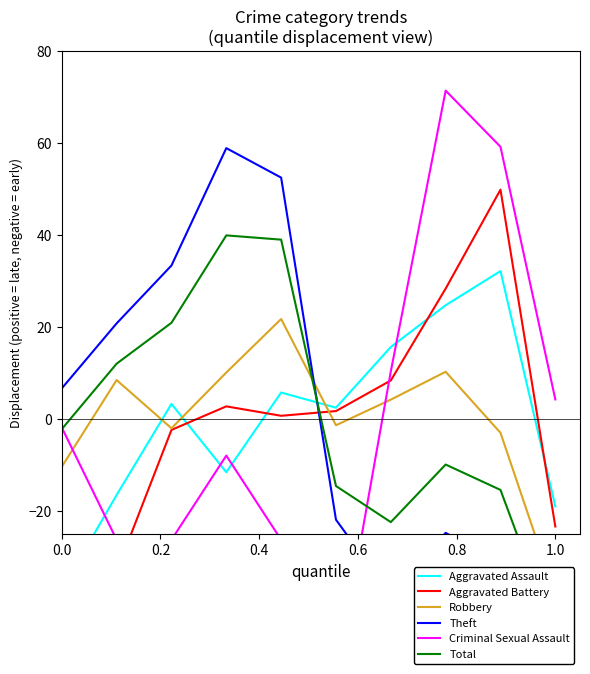

Reading left to right, what are all the values shown in this chart?

Aggravated Assault: -37.1	-16.5	3.3	-11.5	5.8	2.5	15.7	24.7	32.1	-19.0
Aggravated Battery: -33.0	-33.0	-2.4	2.8	0.7	1.7	8.4	28.3	49.8	-23.3
Robbery: -10.3	8.5	-2.0	10.1	21.7	-1.3	4.2	10.3	-3.0	-38.2
Theft: 6.7	20.8	33.4	58.8	52.4	-21.8	-38.3	-24.7	-31.3	-56.0
Criminal Sexual Assault: -1.8	-26.2	-26.2	-7.9	-26.2	-56.7	10.4	71.3	59.1	4.3
Total: -2.2	12.0	20.9	39.9	39.0	-14.5	-22.4	-9.9	-15.4	-47.5